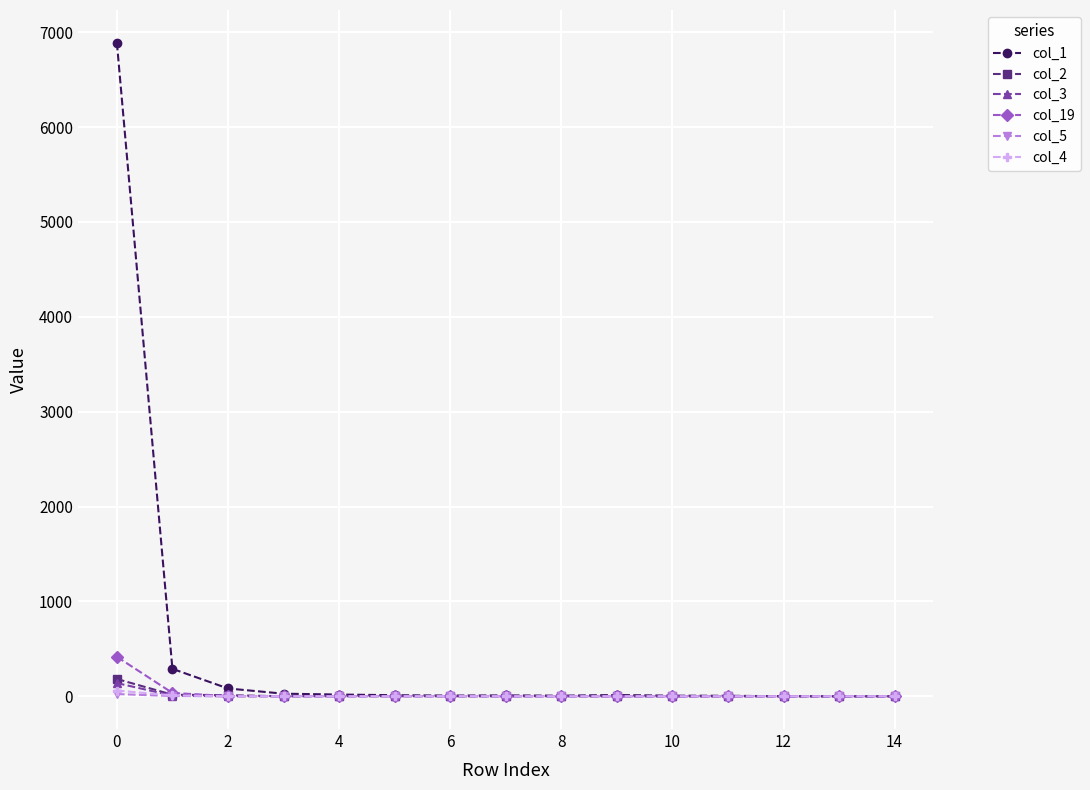

Which series has the largest total across all categories?

col_1